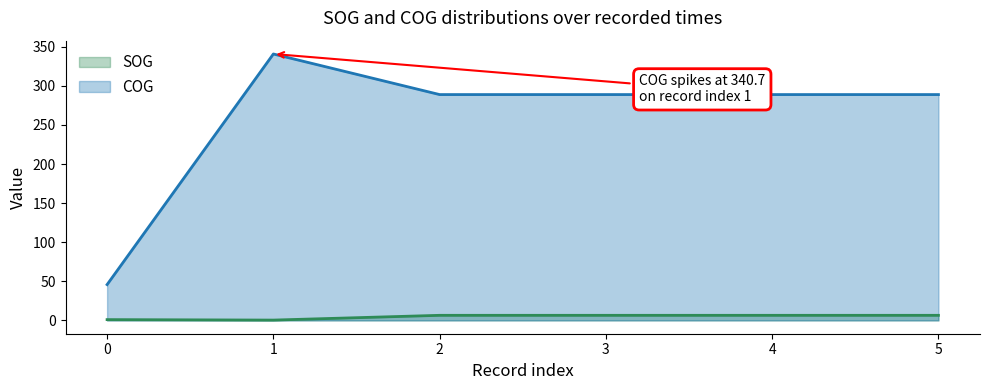

True or false: COG and SOG intersect in this chart.

False